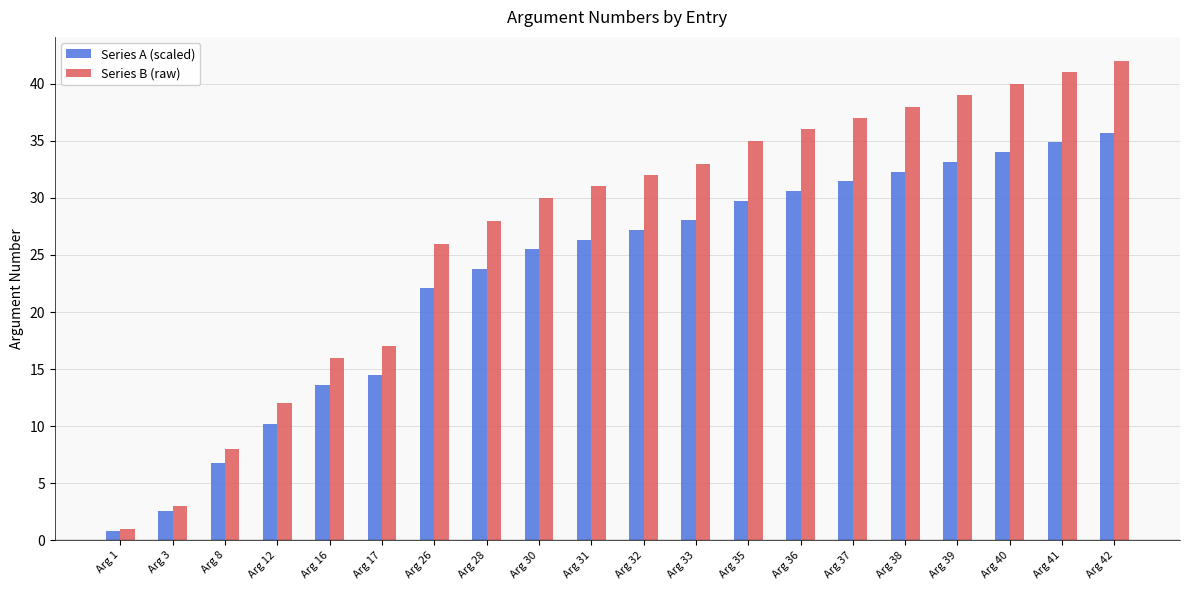

The value of Series A (scaled) at Arg 12 is 10.2. True or false?

True